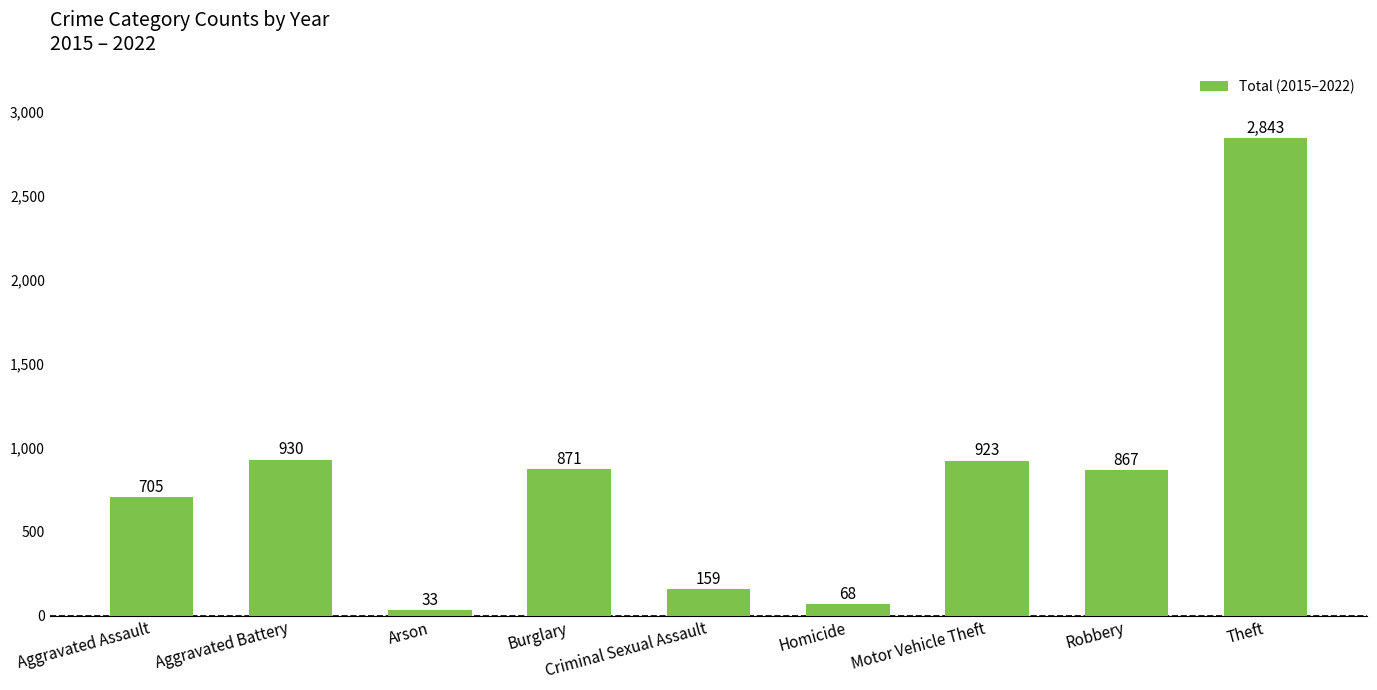

What is the difference between the values at Motor Vehicle Theft and Aggravated Battery?

7